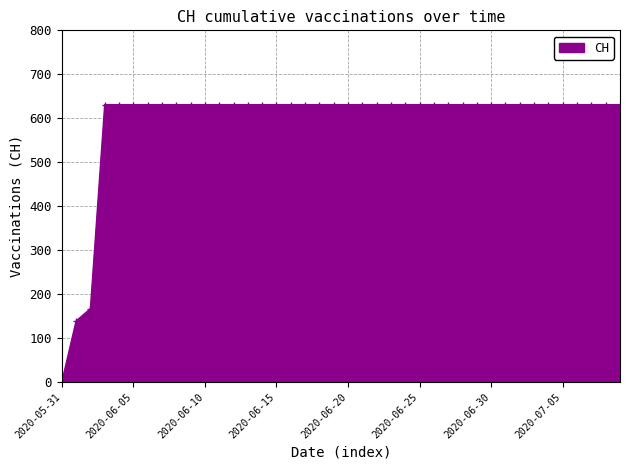

What is the value of the 22nd point from the left?

631